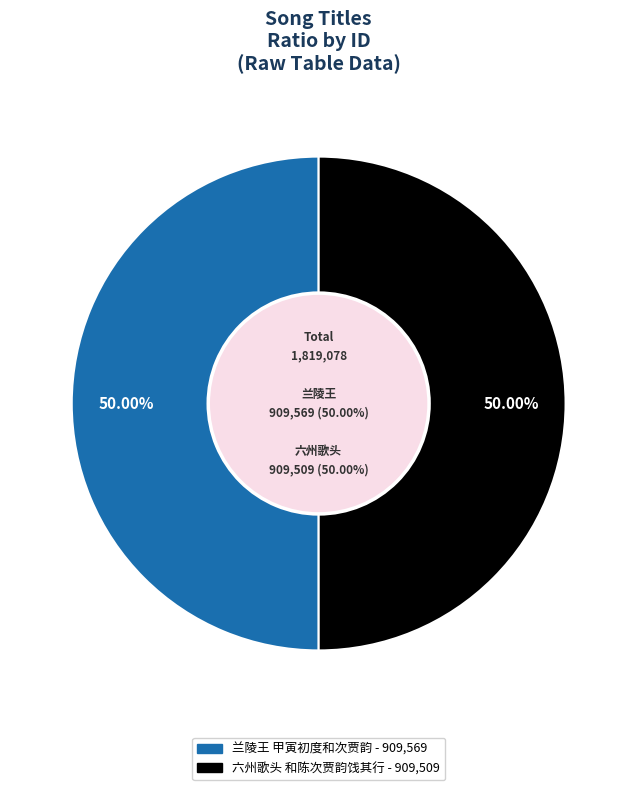

What percentage is the 兰陵王 甲寅初度和次贾韵 slice, to the nearest percent?

50%